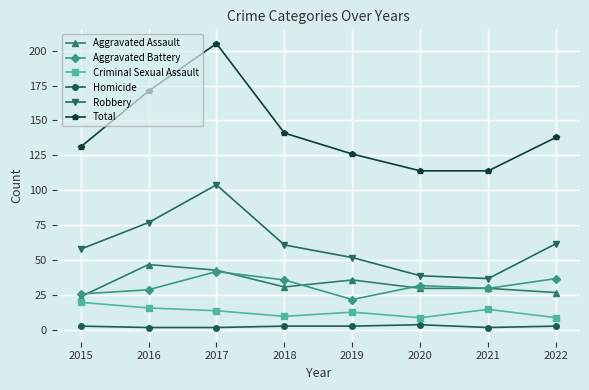

Which series has the widest spread of values?

Total